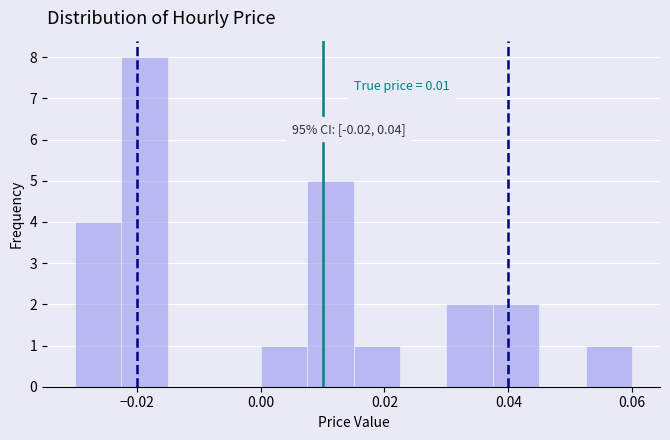

Around what value on the x-axis is the tallest bar? Give the approximate position of its centre, as read against the axis.

-0.018